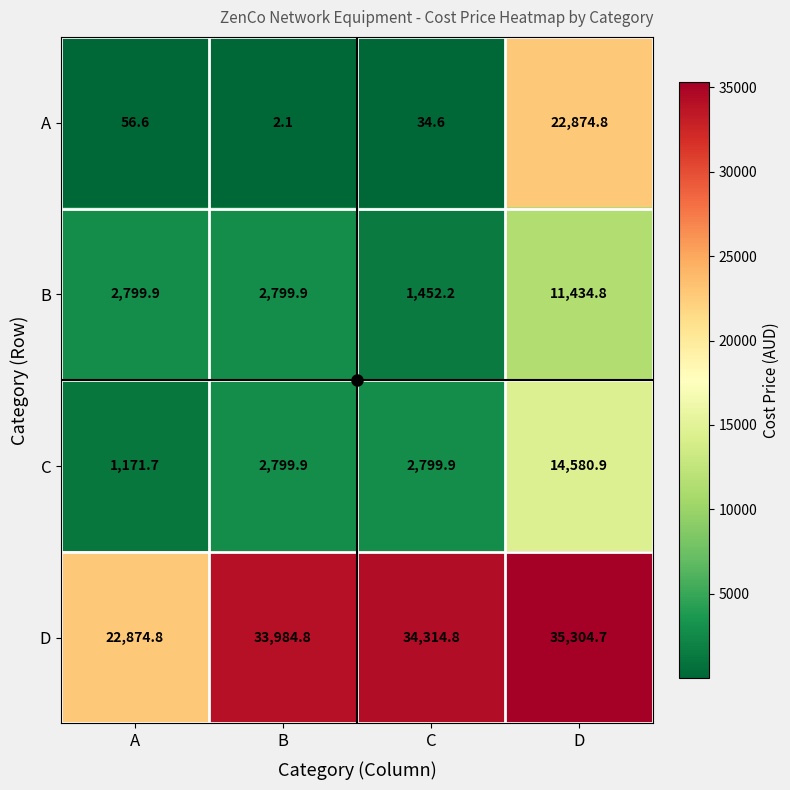

At which label does D first exceed 34314?

C